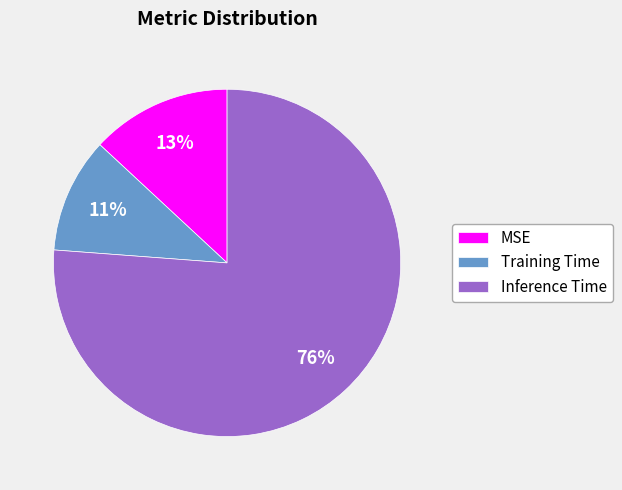

Is there a majority slice in this chart?

Yes